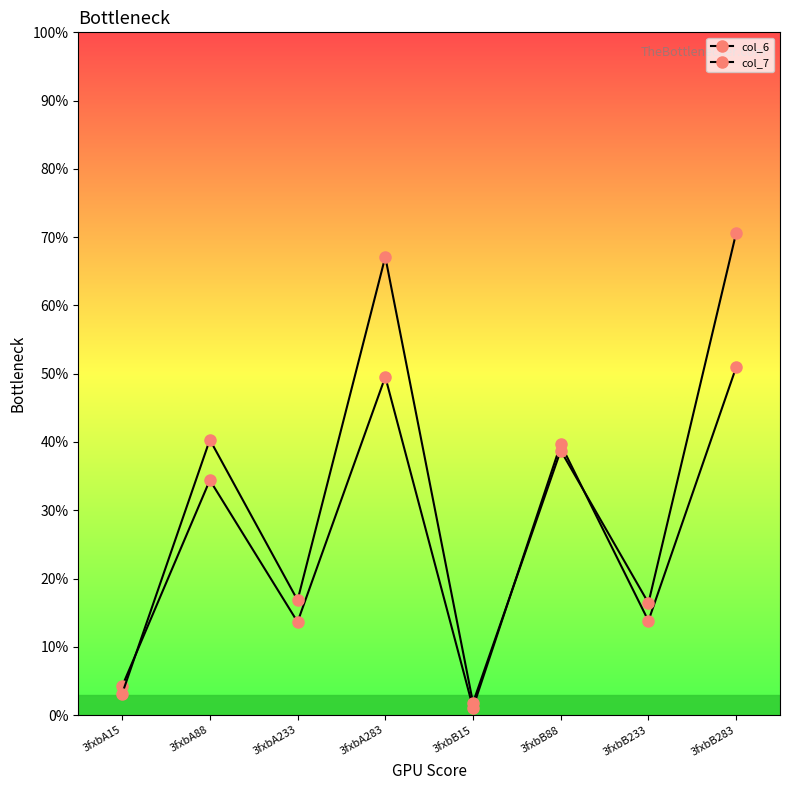

How many data points in col_7 are above 38?

4